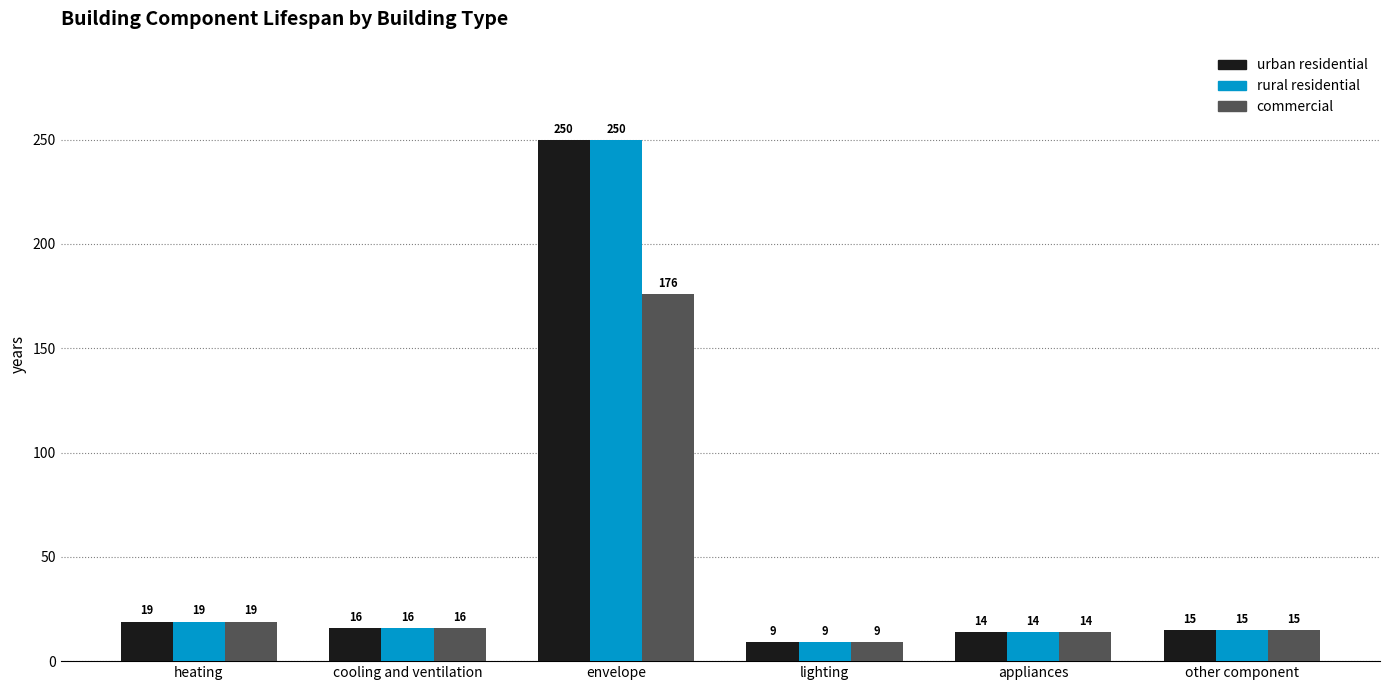

Where does the rural residential series first go above 16?

heating